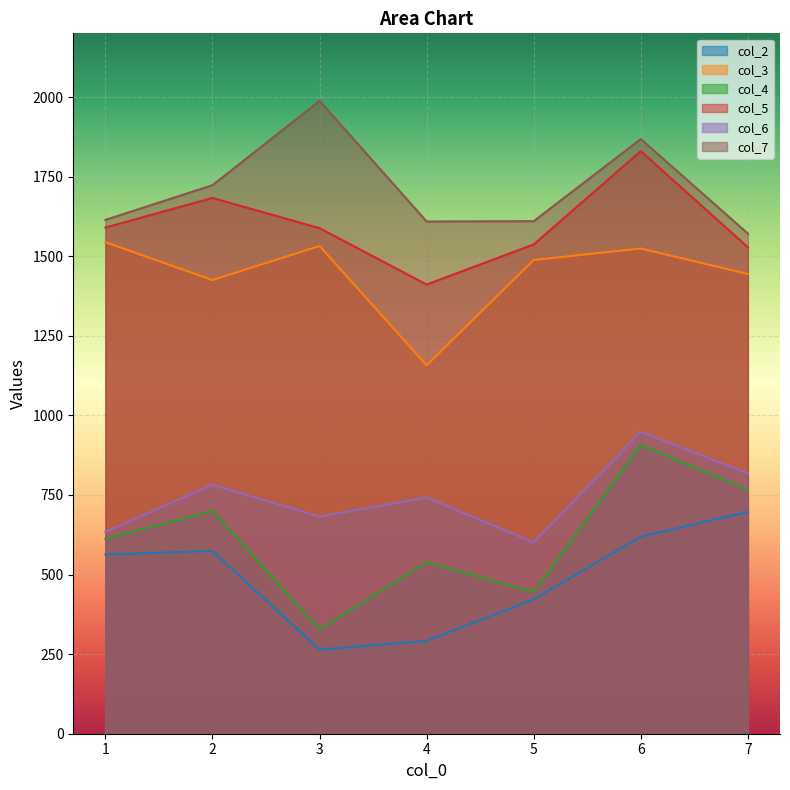

What are all the series names shown in the legend?

col_2, col_3, col_4, col_5, col_6, col_7